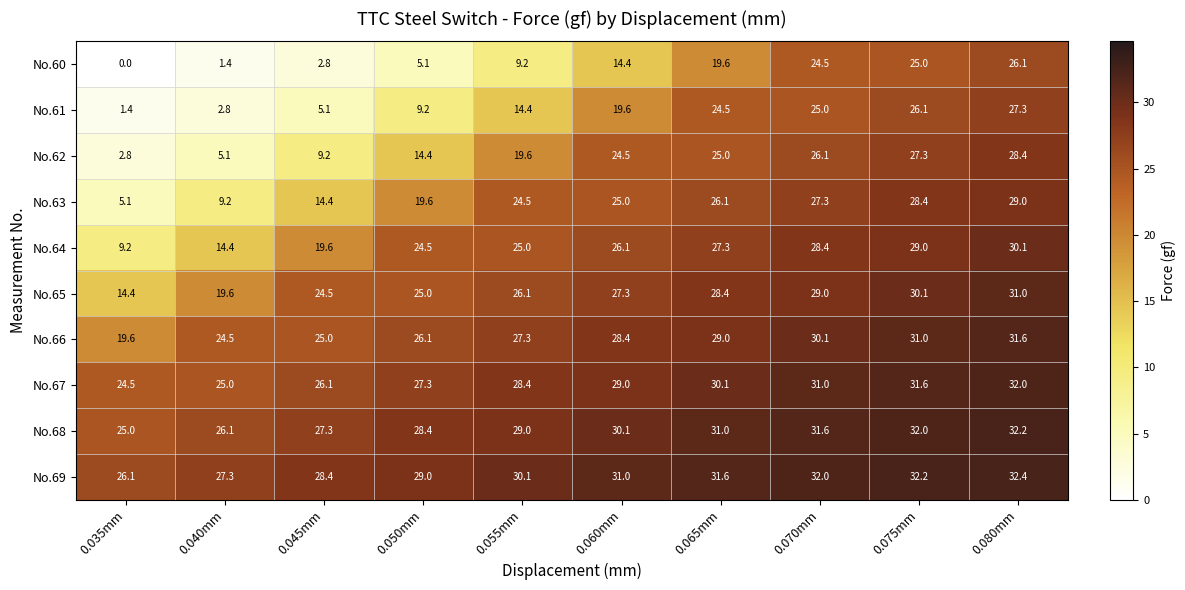

What is the difference between the maximum and minimum values in the No.67 series?

7.5